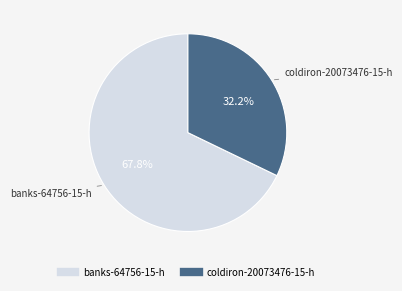

Rank the categories by value from highest to lowest.

banks-64756-15-h, coldiron-20073476-15-h